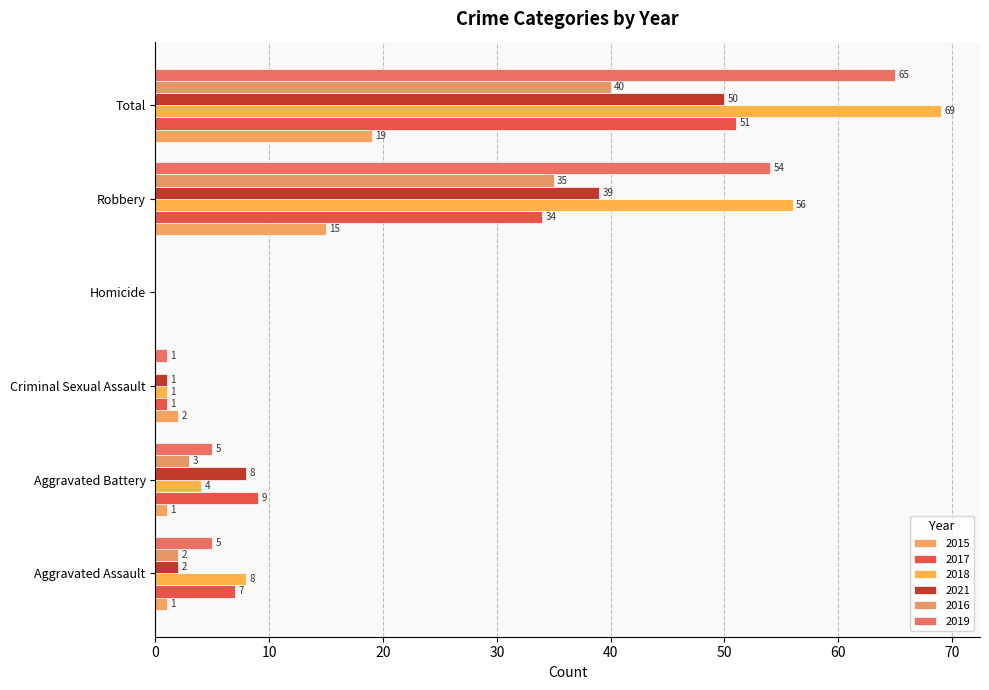

At which label is 2016 closest to 20?

Robbery